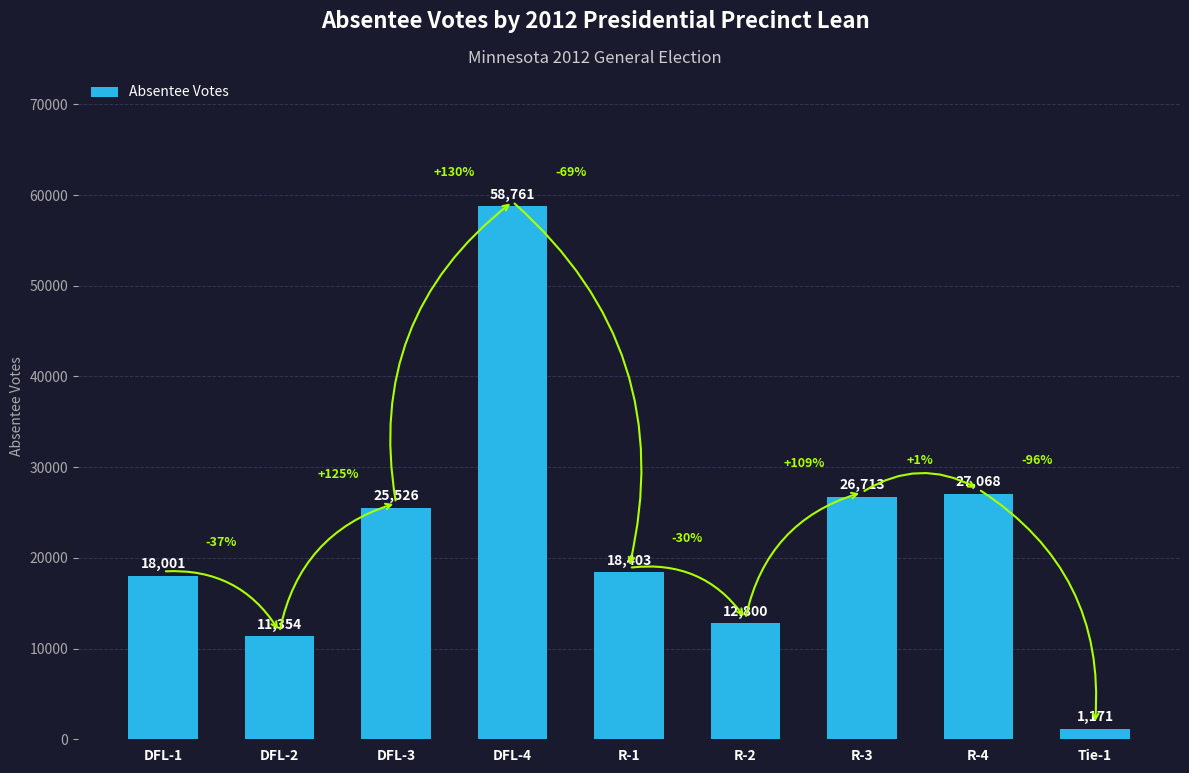

Rank the categories by value from lowest to highest.

Tie-1, DFL-2, R-2, DFL-1, R-1, DFL-3, R-3, R-4, DFL-4